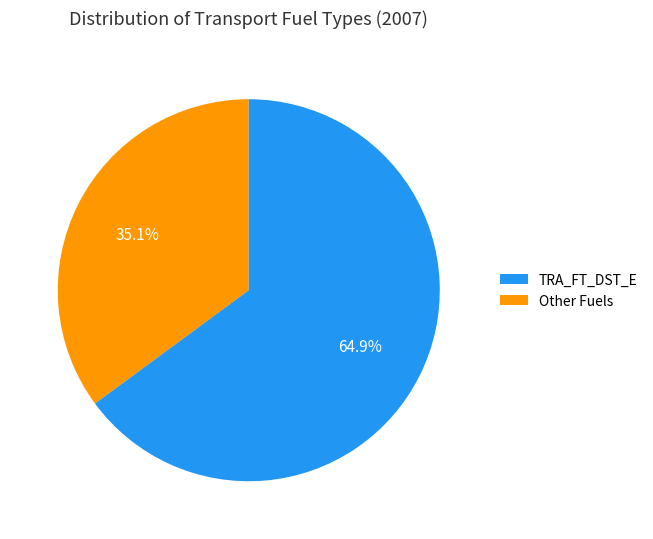

Does any single category account for the majority?

Yes